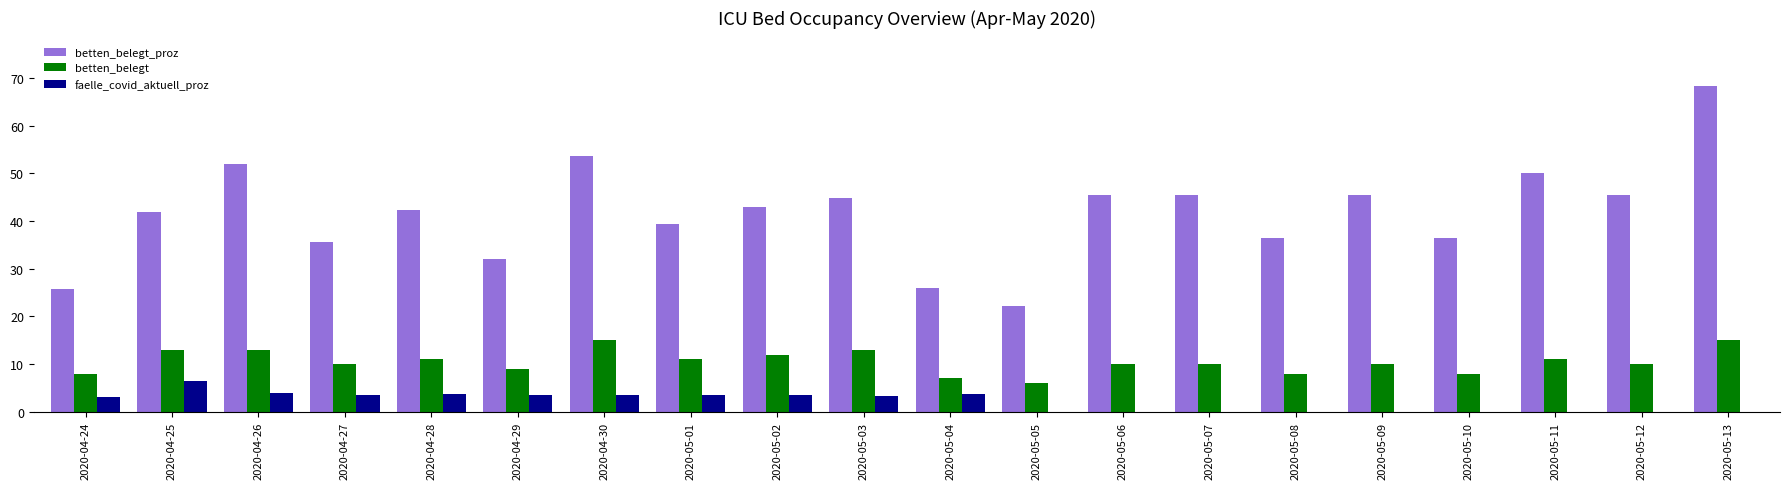

Read the betten_belegt_proz value at 2020-05-11.

50.0